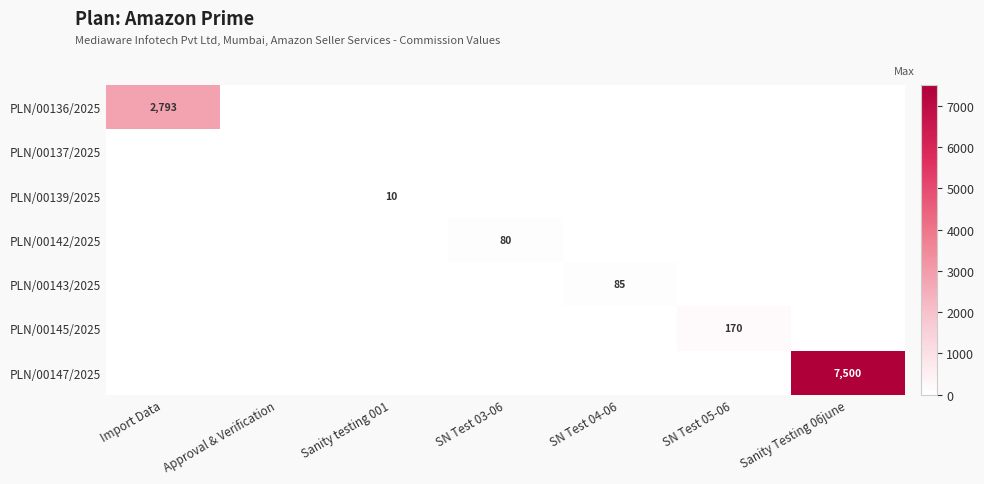

Which series has the widest spread of values?

PLN/00147/2025